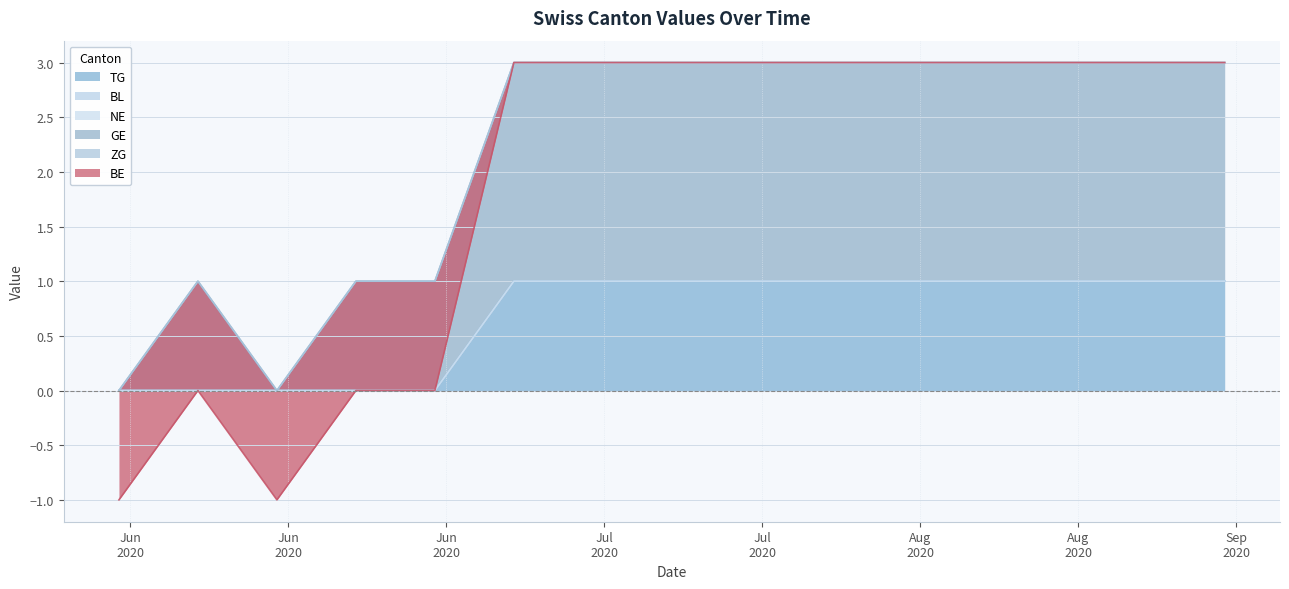

True or false: GE and BE intersect in this chart.

False